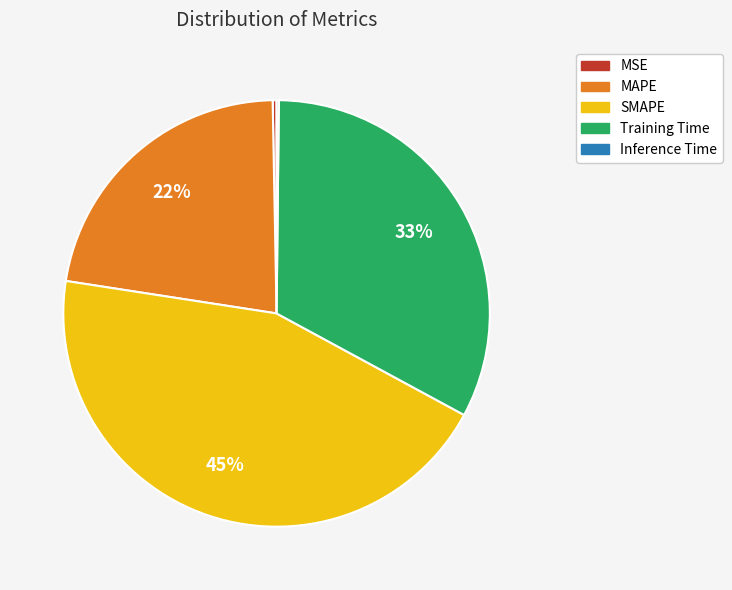

Does Training Time account for over 50% of the chart?

No